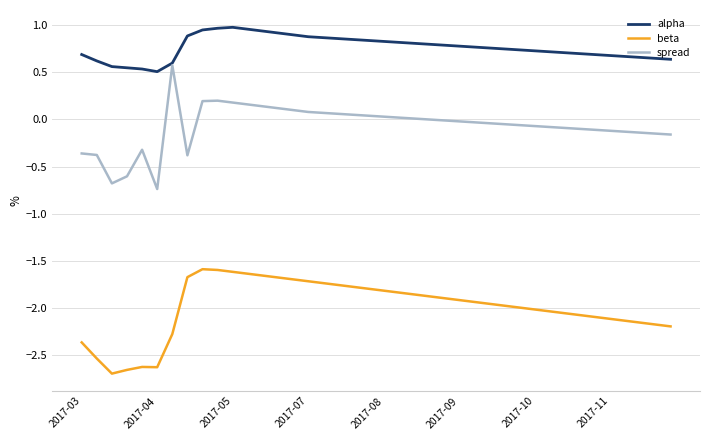

What is the minimum value for spread?

-0.7